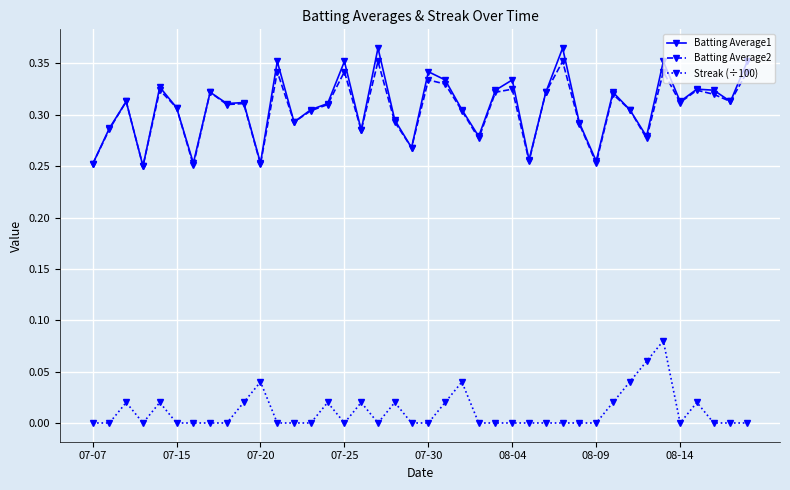

Which series has the widest spread of values?

Batting Average1